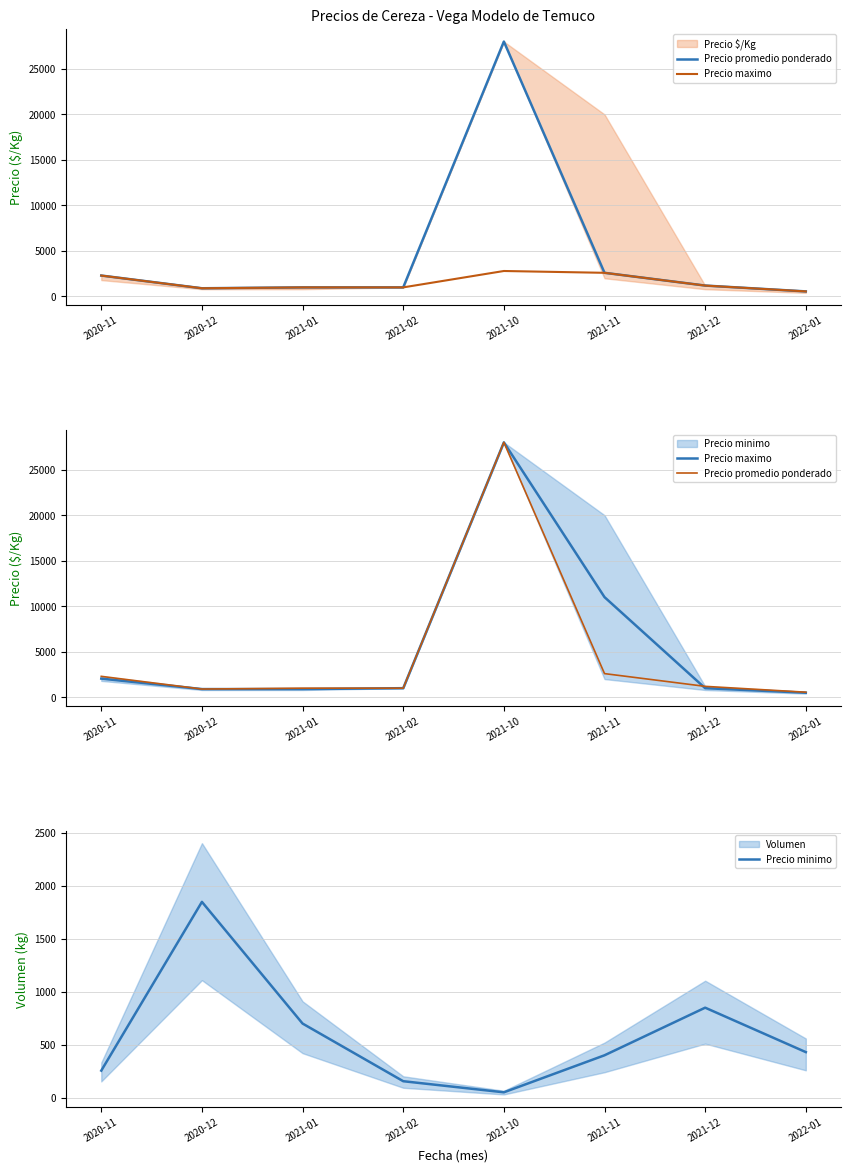

After their last crossing, which series has the higher values: Precio maximo or Precio promedio ponderado?

Precio promedio ponderado